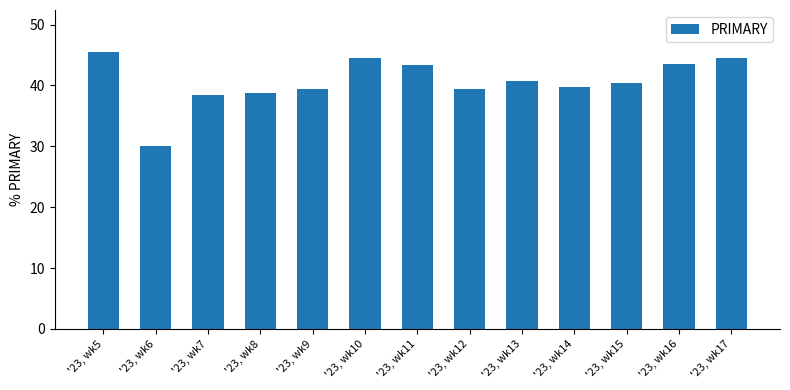

What is the change in value from '23, wk5 to '23, wk16?

-2.1